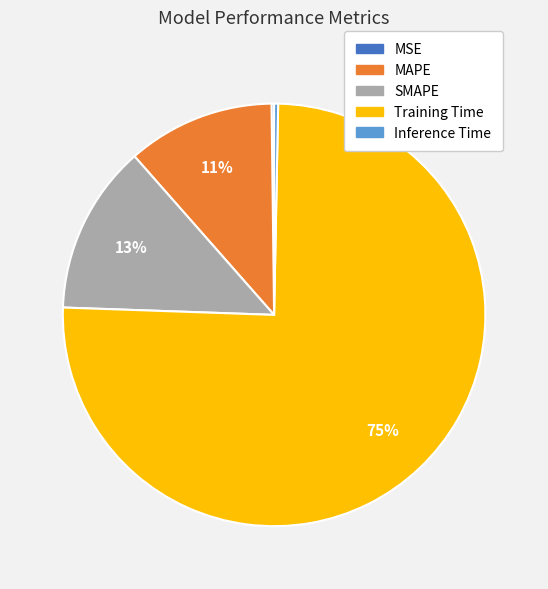

To the nearest percent, what is the difference between the Inference Time and SMAPE slice percentages?

13%